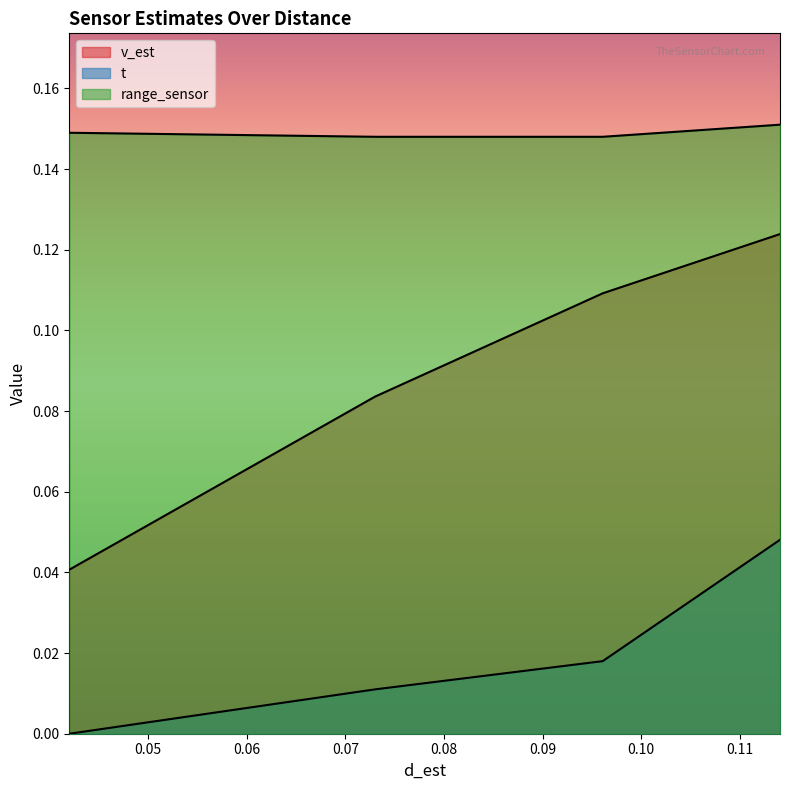

Rank the series by their average value, from lowest to highest.

t, v_est, range_sensor